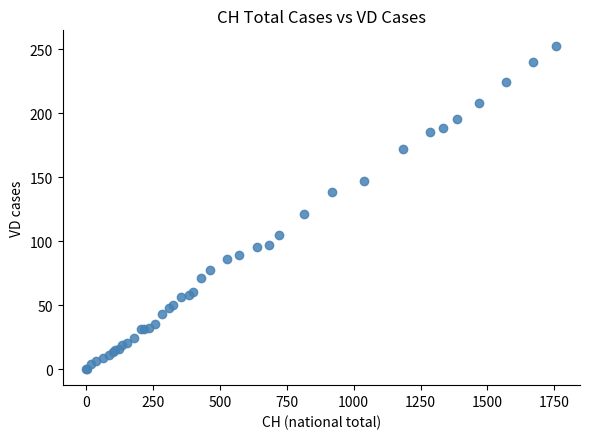

What Y value in the scatter plot is closest to 126?

121